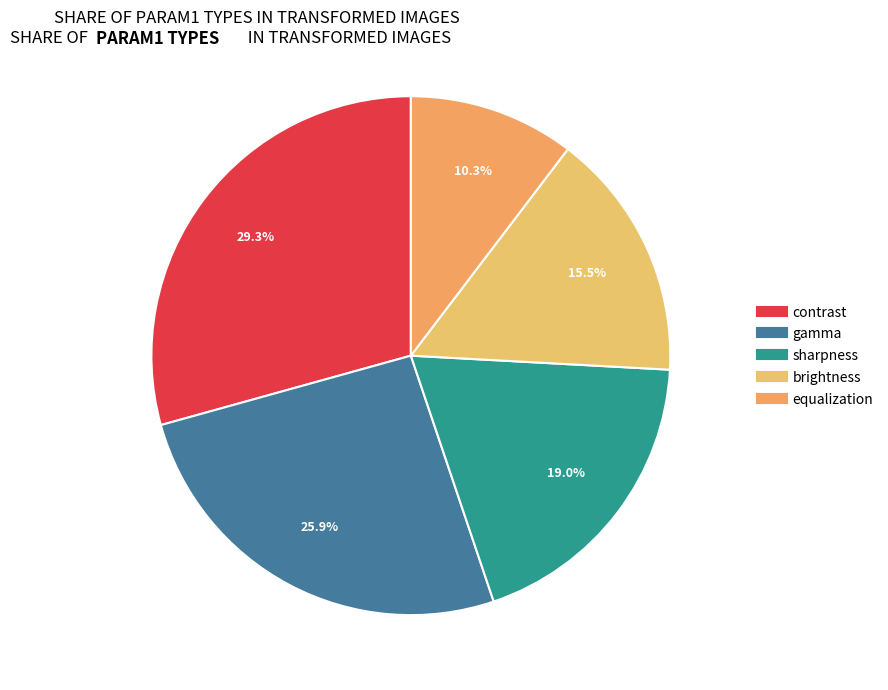

Does gamma represent more than half of the total?

No